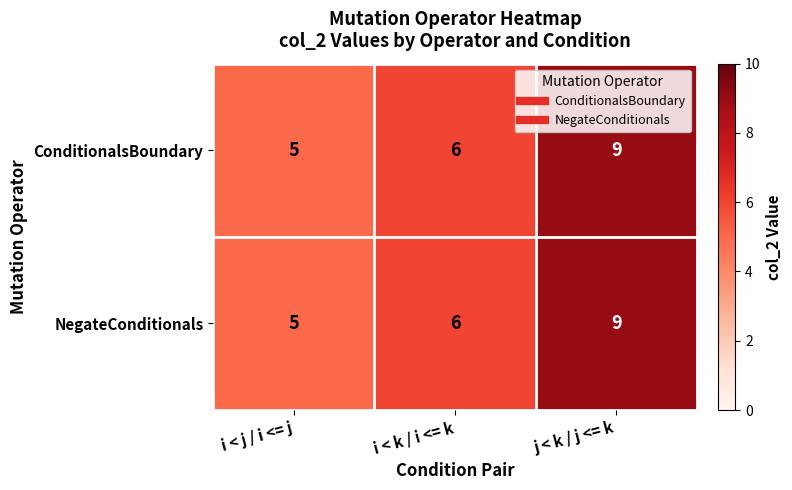

What is the total value across all series at i < k / i <= k?

12